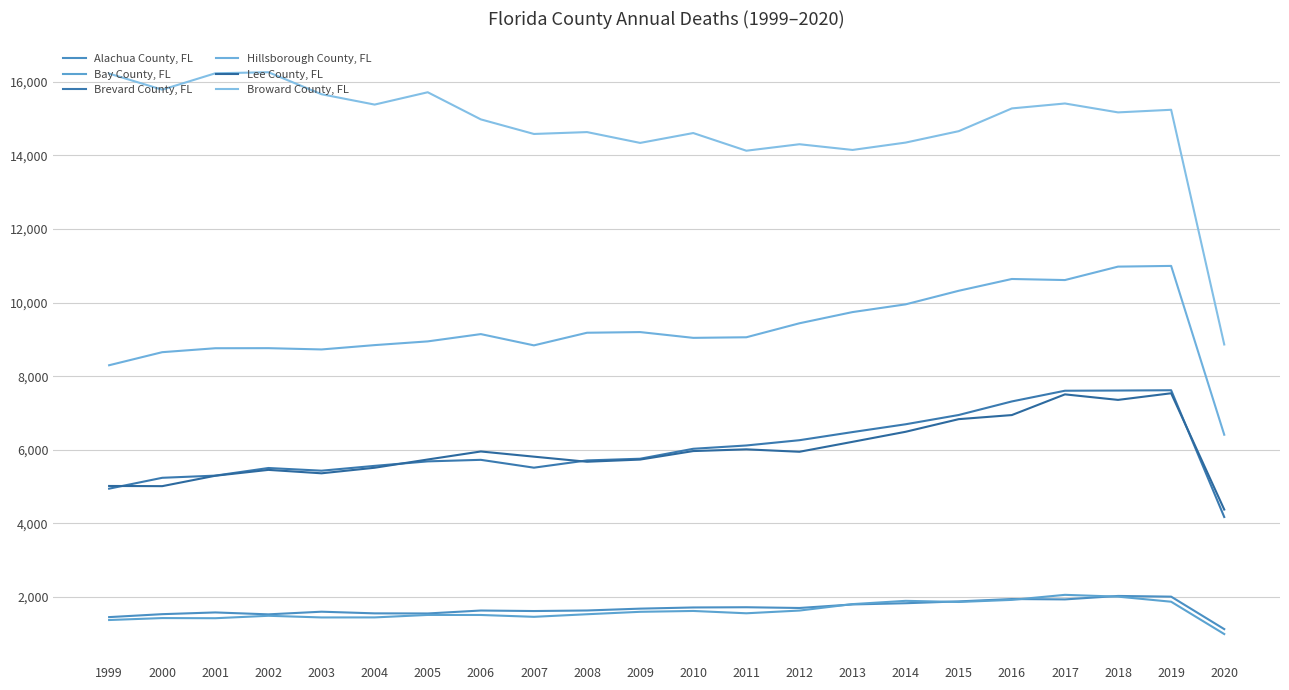

True or false: Lee County, FL has a value of 8800 at 2000.

False